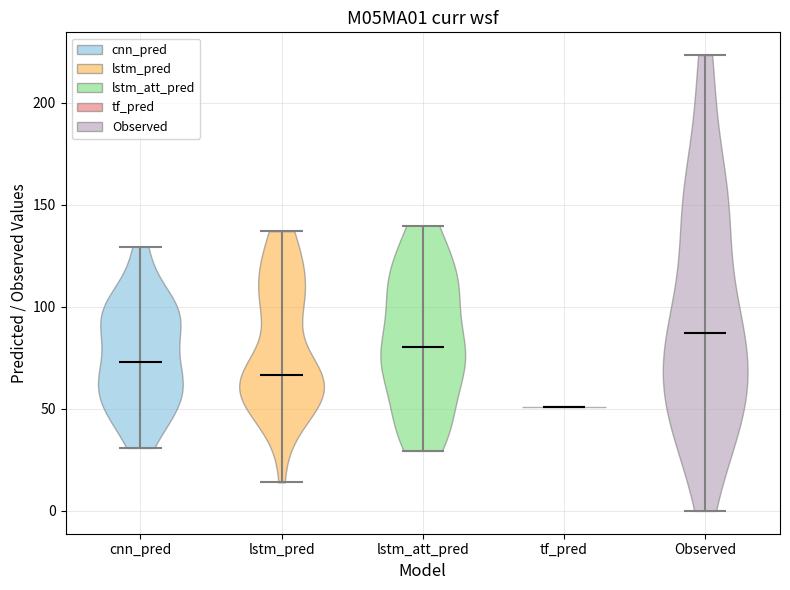

What is the lowest point the violin for lstm_att_pred reaches on the y-axis? The values are not printed on the chart, so give them approximately, as read against the axis.

30